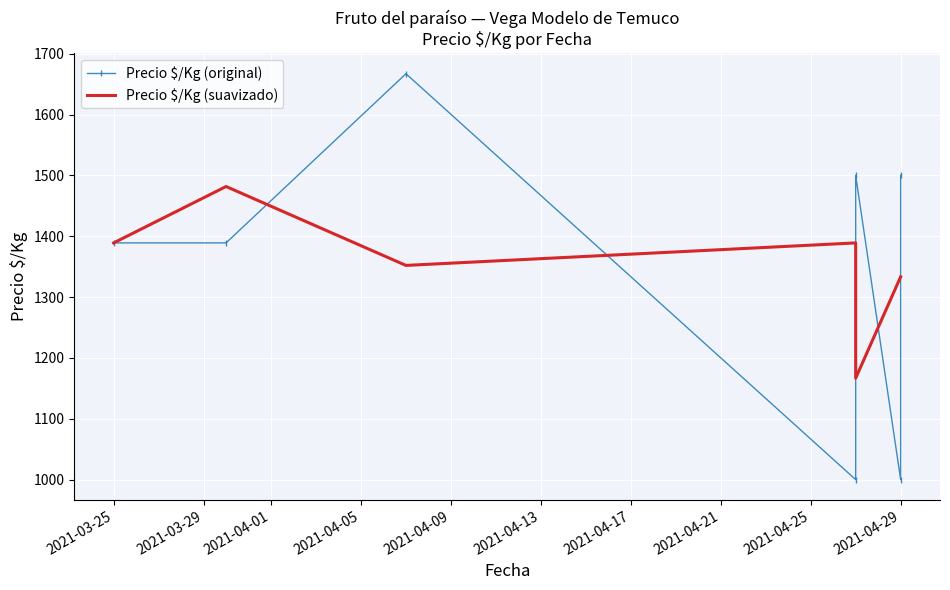

Rank the series at 2021-03-25 from highest to lowest value.

Precio $/Kg (original), Precio $/Kg (suavizado)